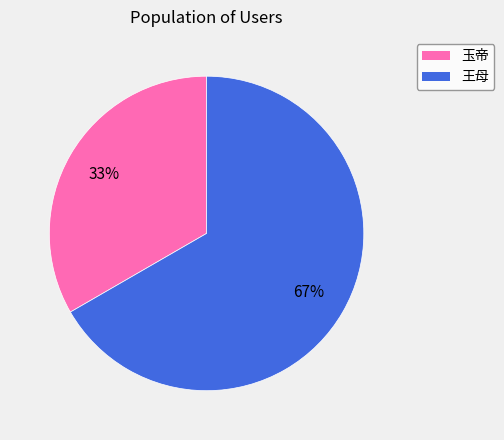

Is there any slice that represents more than half of the pie?

Yes